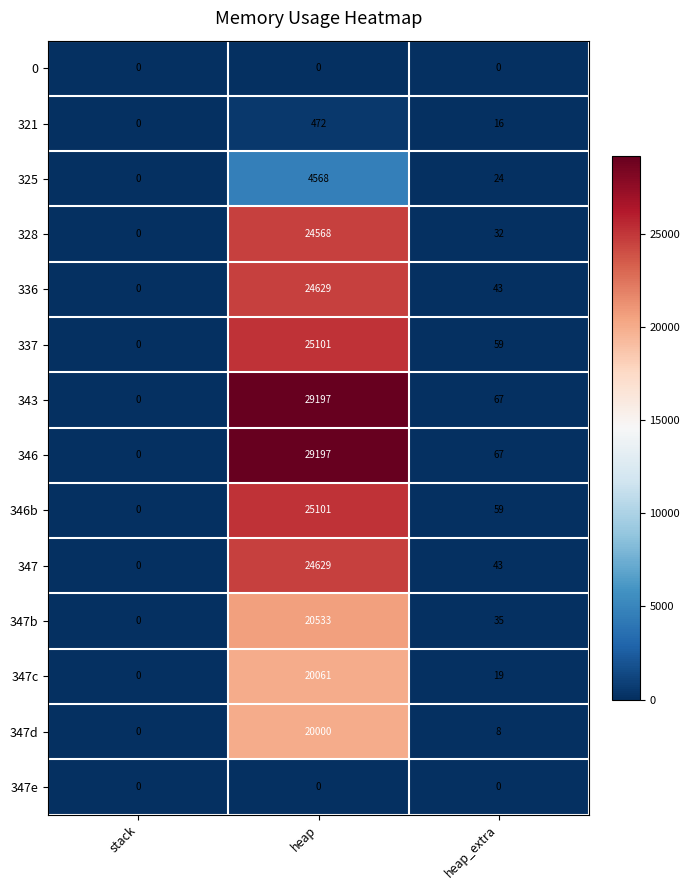

Where does the 343 series first go above 67?

heap